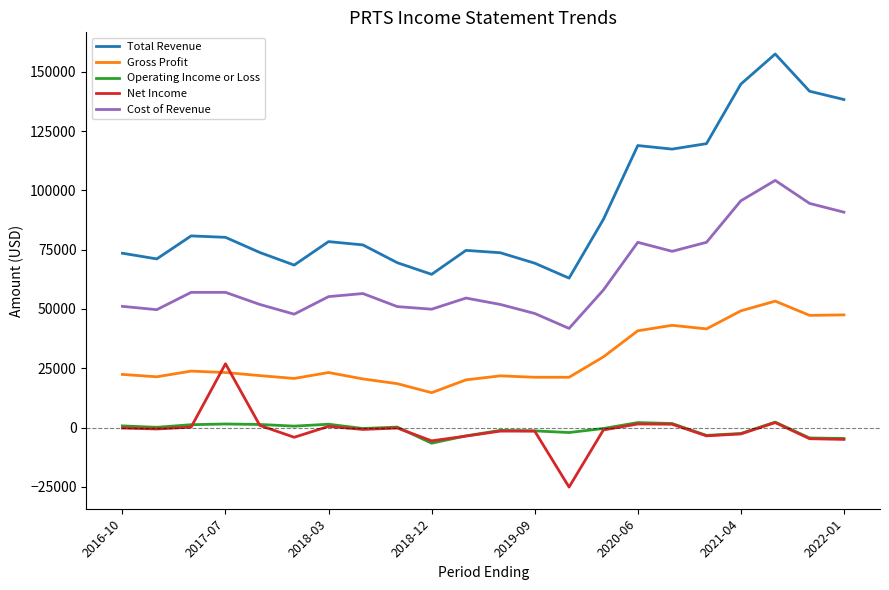

Rank the series by their maximum value, from lowest to highest.

Operating Income or Loss, Net Income, Gross Profit, Cost of Revenue, Total Revenue